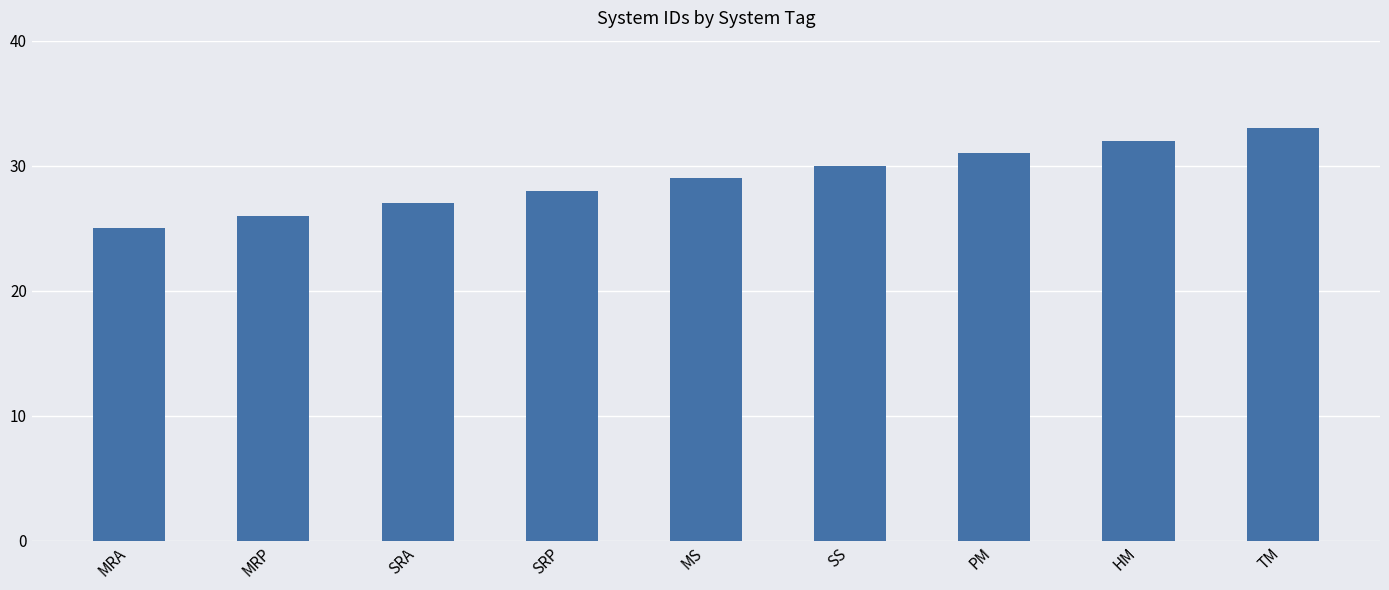

What is the greatest value displayed?

33